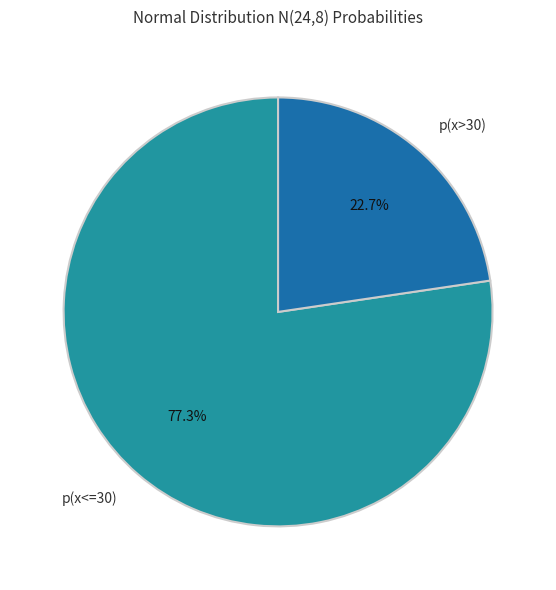

Which slice is the smallest?

p(x>30)